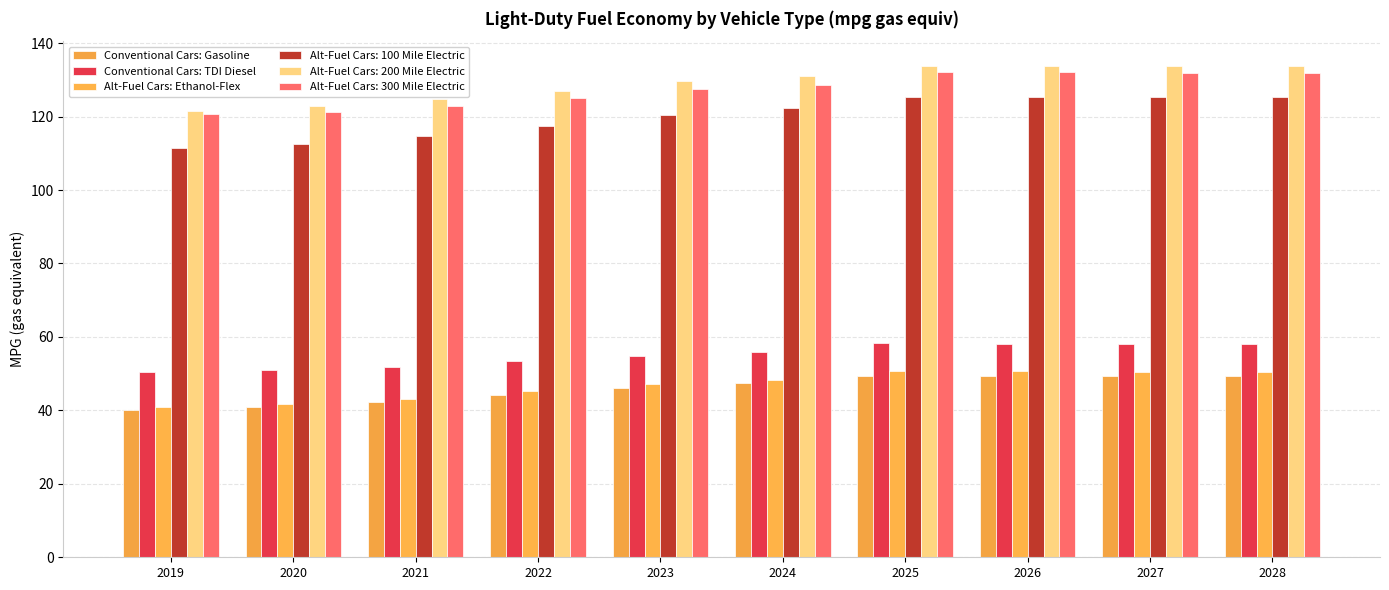

What is the value of the Conventional Cars: TDI Diesel bar at the 8th from the left?

58.2